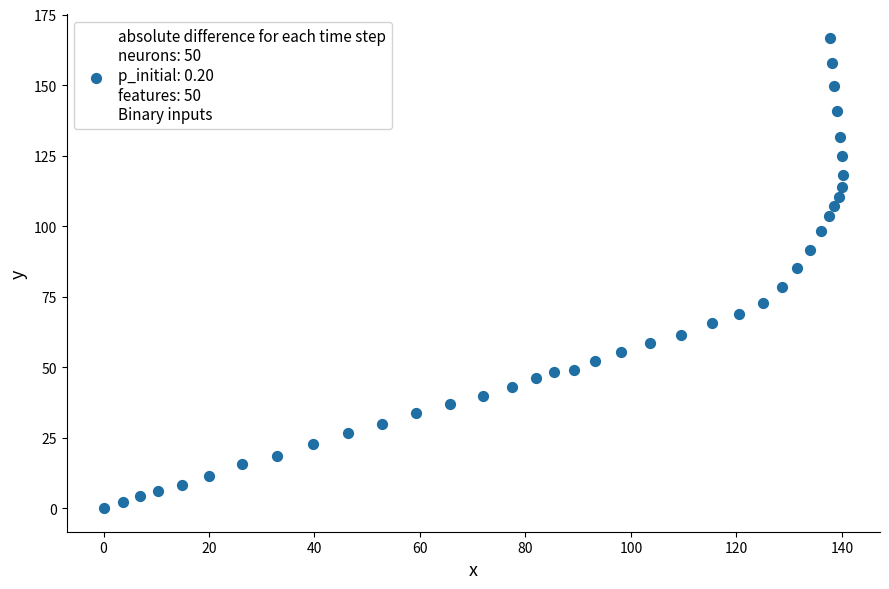

What is the range of Y values (max minus min)?

166.8